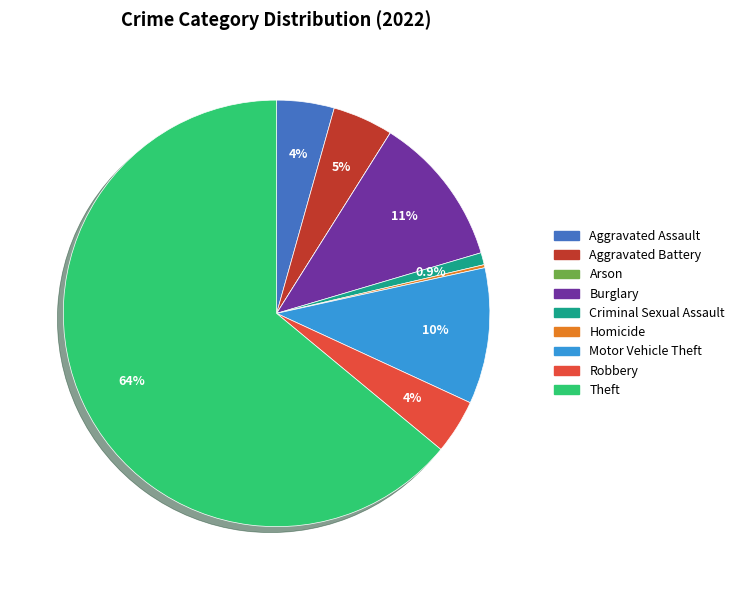

Which category has the biggest portion of the pie?

Theft